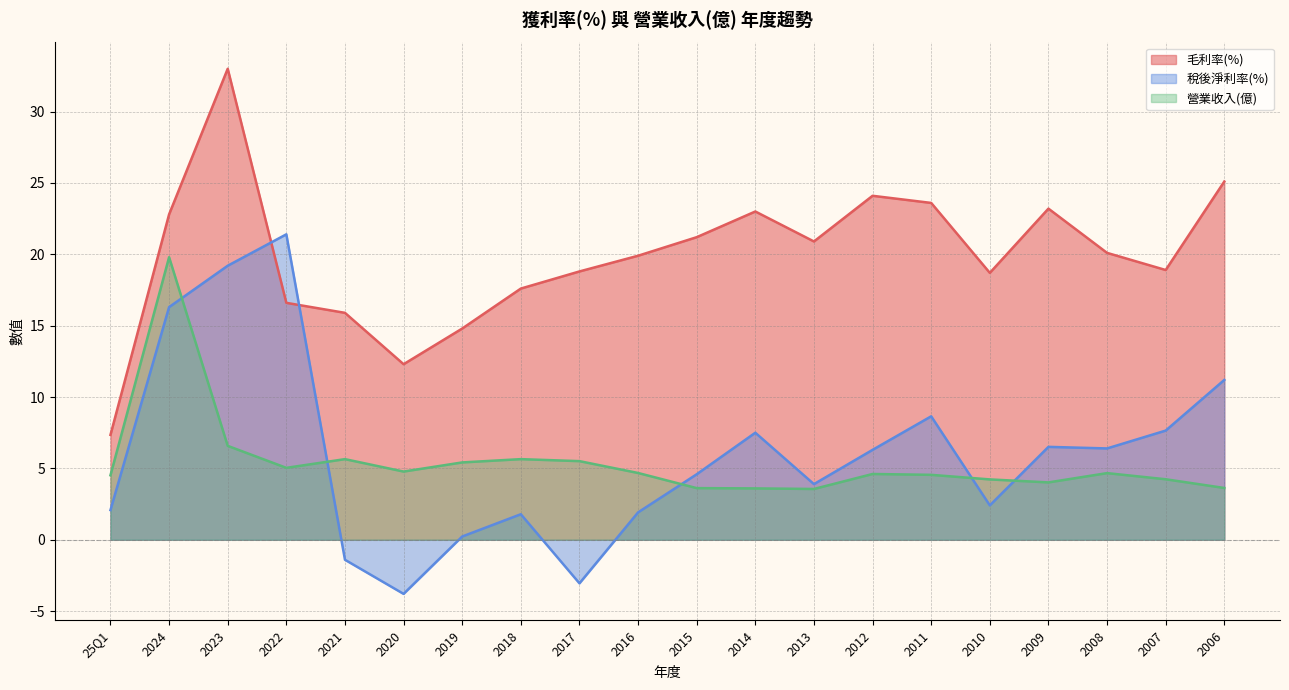

Where do 毛利率(%) and 稅後淨利率(%) first cross each other?

2023 and 2022